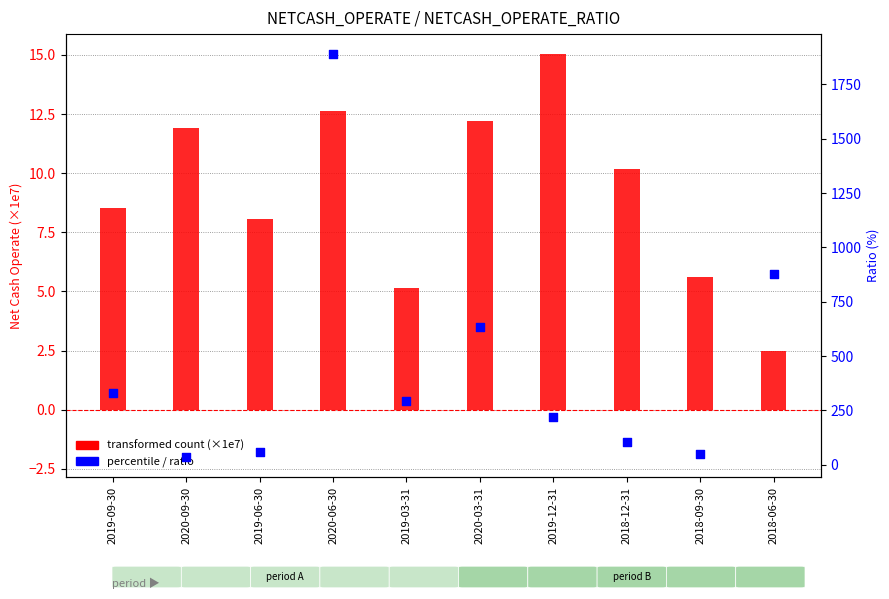

Which series contains the lowest Y value?

transformed count (×1e7)